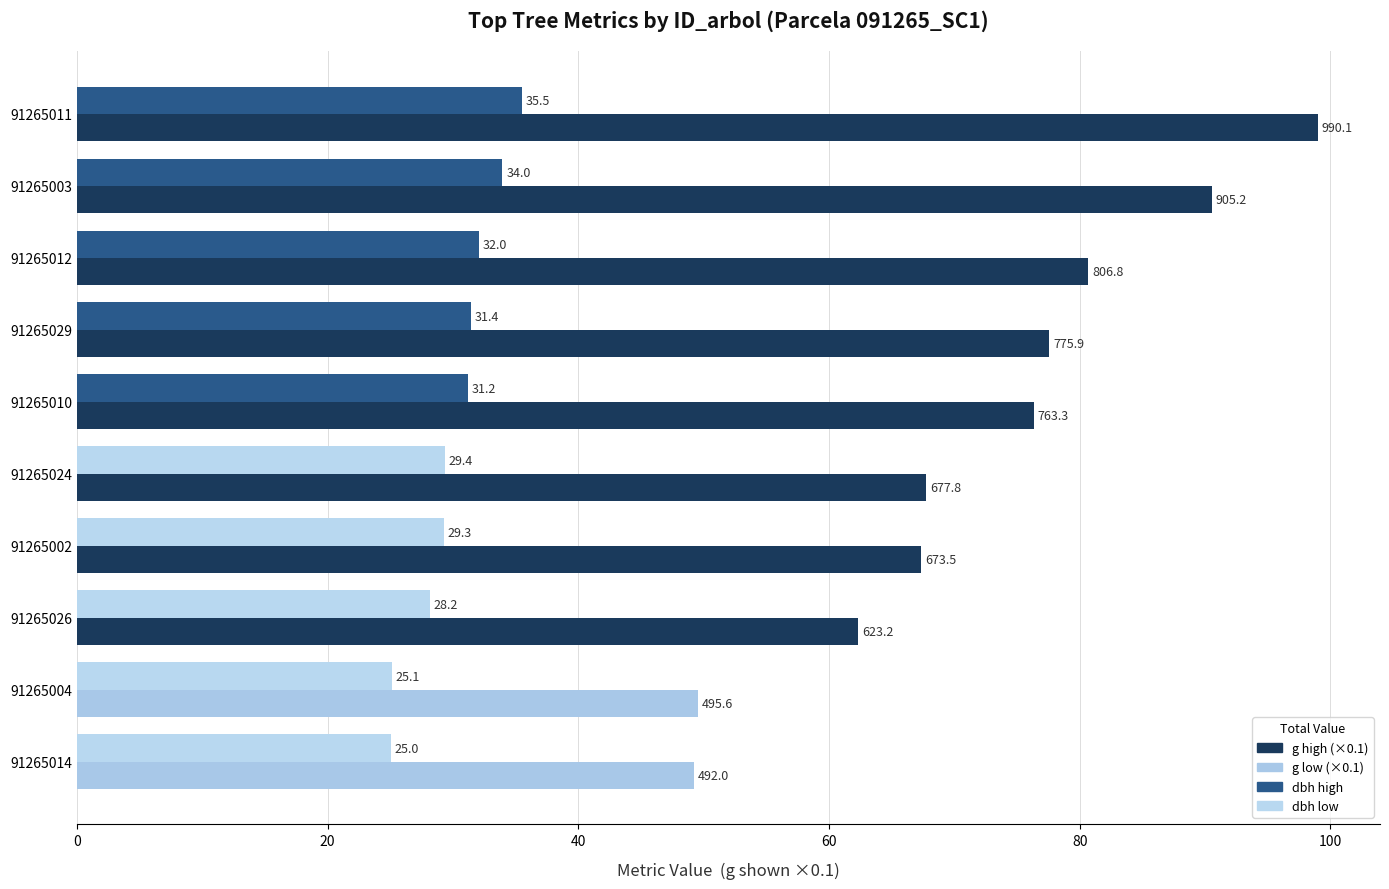

At which category is the sum across all series the highest?

91265011